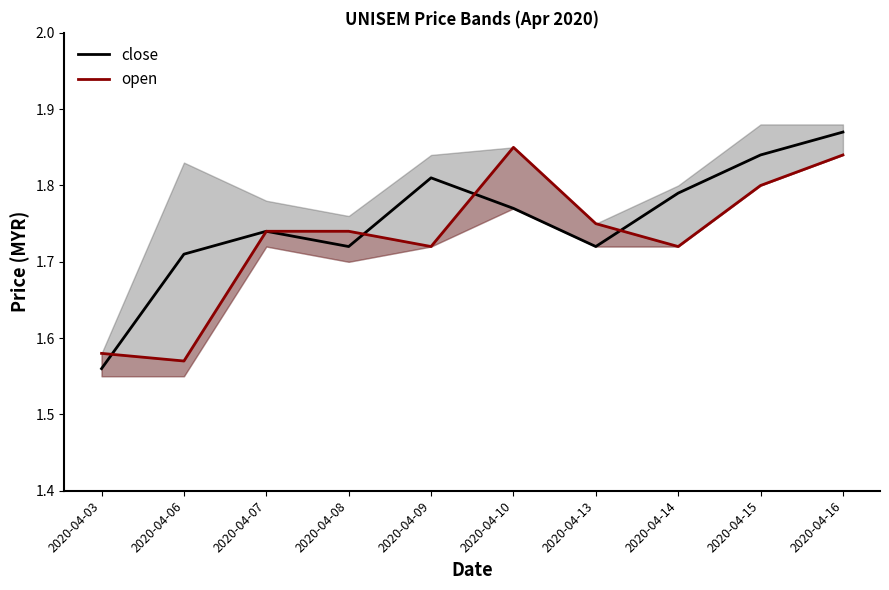

In close, how many points are higher than both neighbors (excluding endpoints)?

2